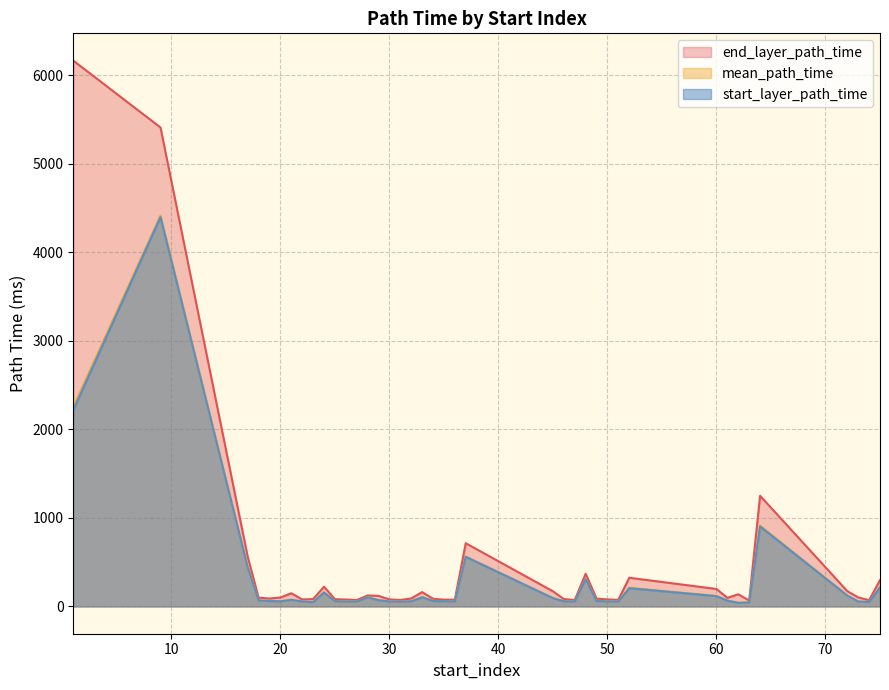

The end_layer_path_time series shows 76.0 at 35. True or false?

True